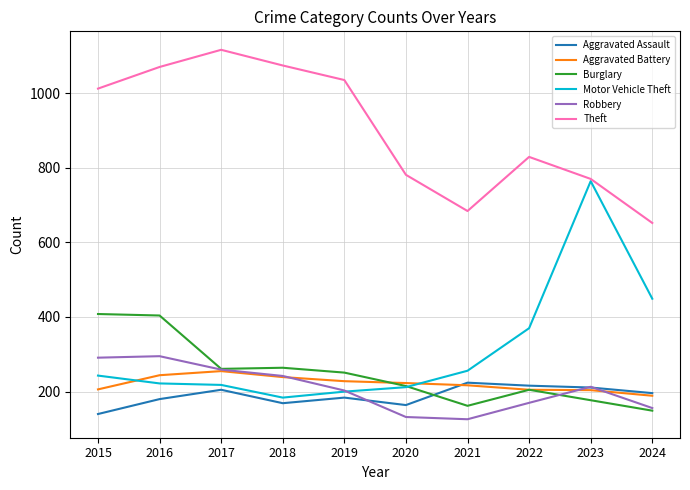

Which series changed the most between 2019 and 2020?

Theft